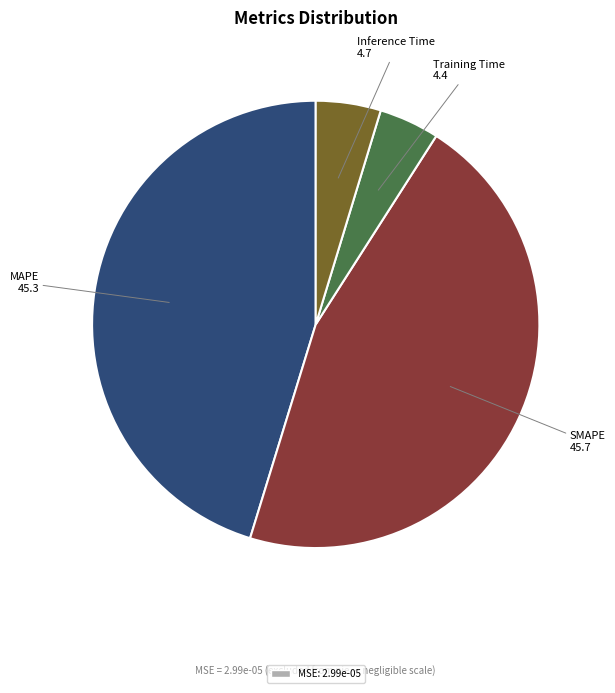

Is there any slice that represents more than half of the pie?

No